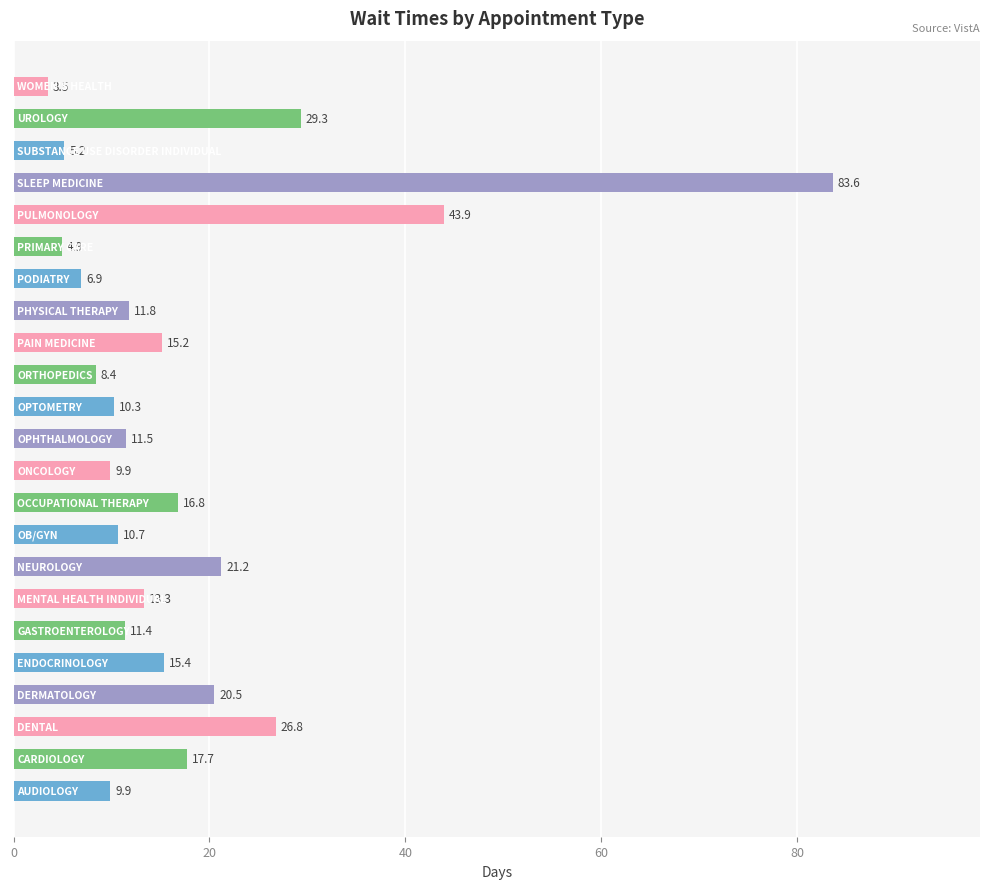

What is the minimum value shown in the chart?

3.5